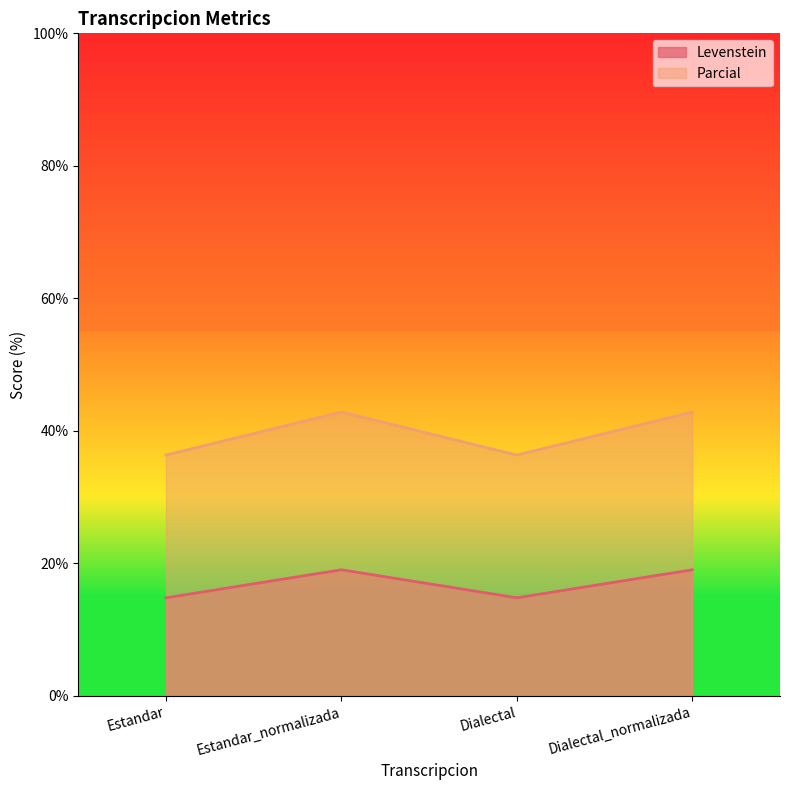

Rank the categories by Levenstein value from highest to lowest.

Estandar_normalizada, Dialectal_normalizada, Estandar, Dialectal